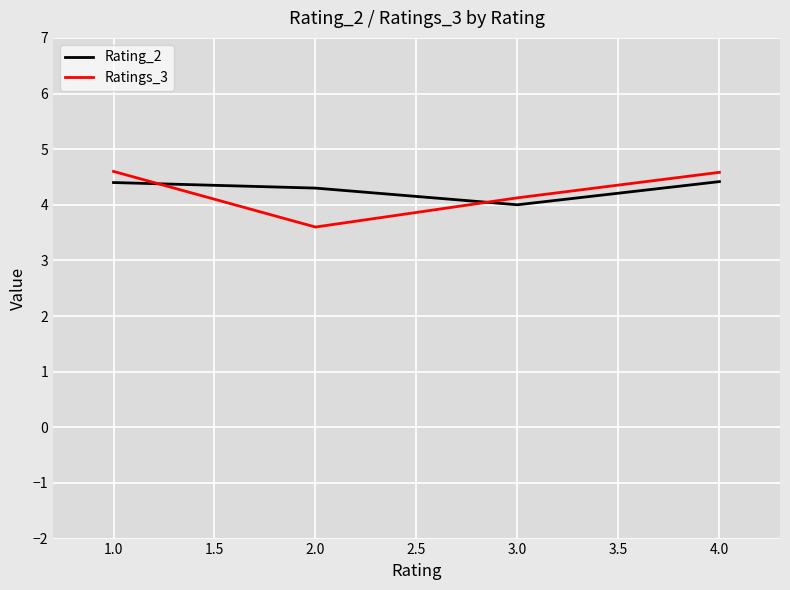

The value of Rating_2 at 1.0 is 1.6. True or false?

False